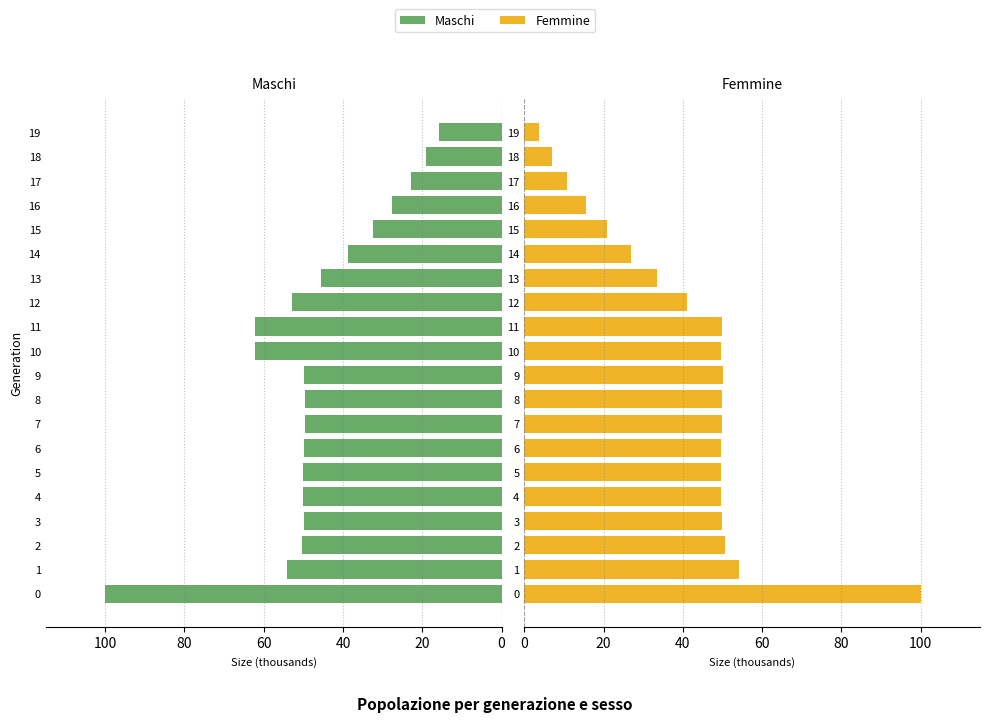

Which series has the largest total across all categories?

Maschi